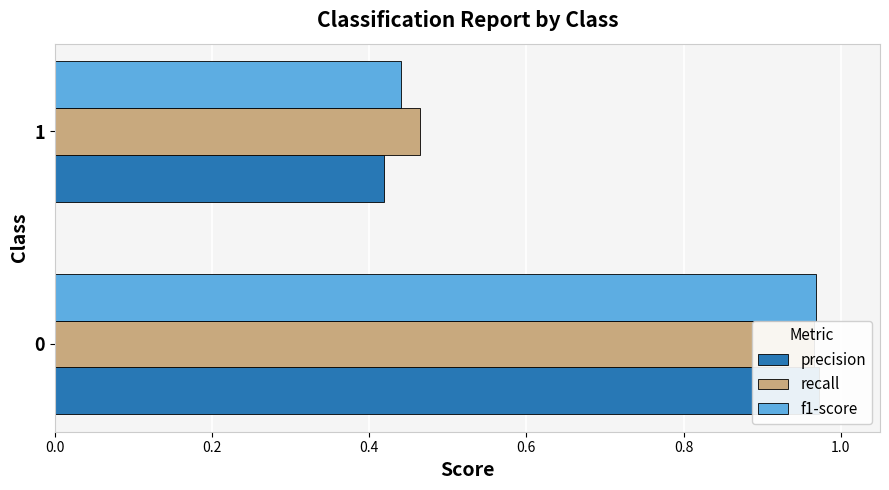

What is the average value of the recall series?

0.7